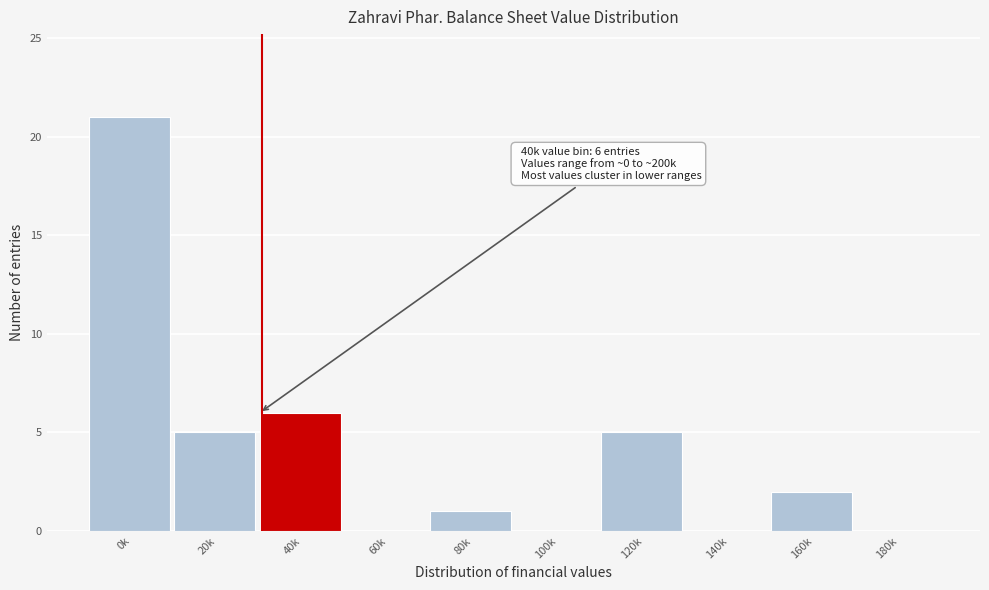

Reading left to right, what are all the values shown in this chart?

0k=21	20k=5	40k=6	60k=0	80k=1	100k=0	120k=5	140k=0	160k=2	180k=0